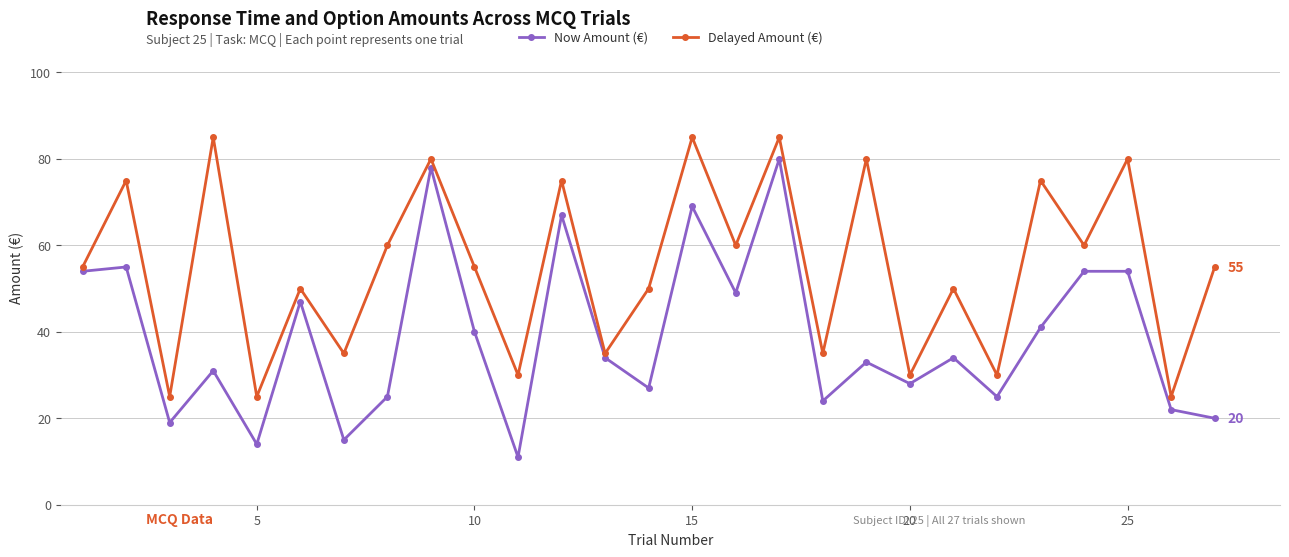

True or false: Now Amount (€) has more than 0 interior local peaks.

True